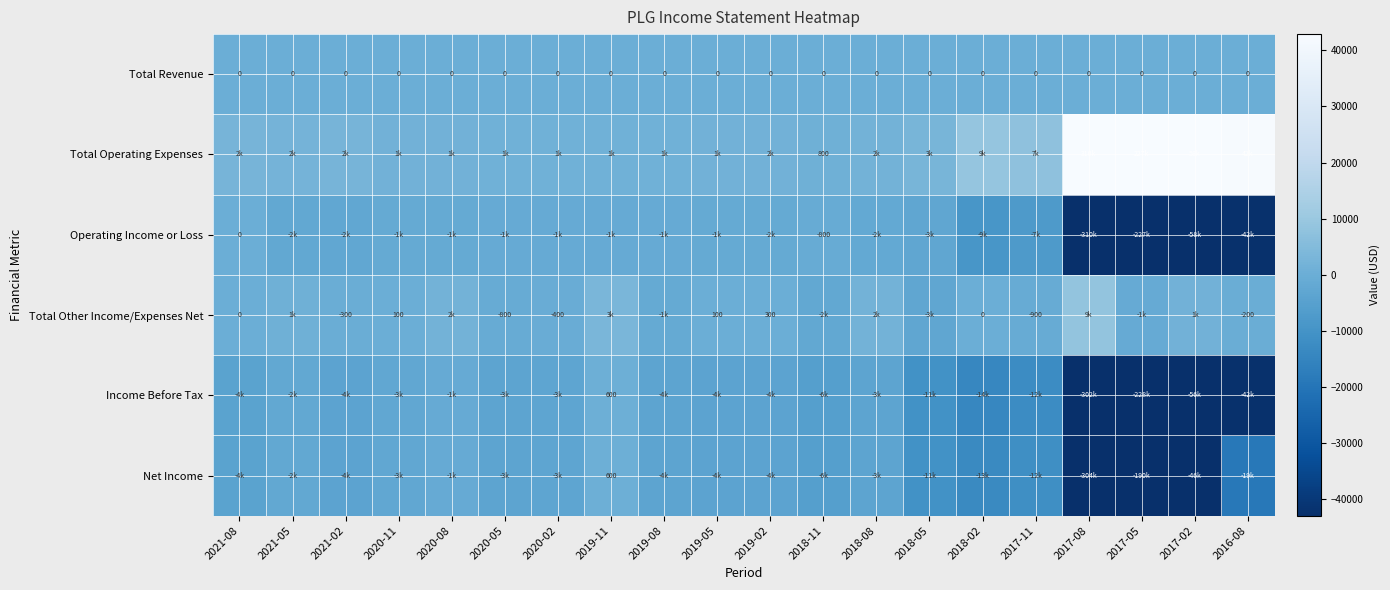

What is the difference between the maximum and minimum values in the Total Other Income/Expenses Net series?

11400